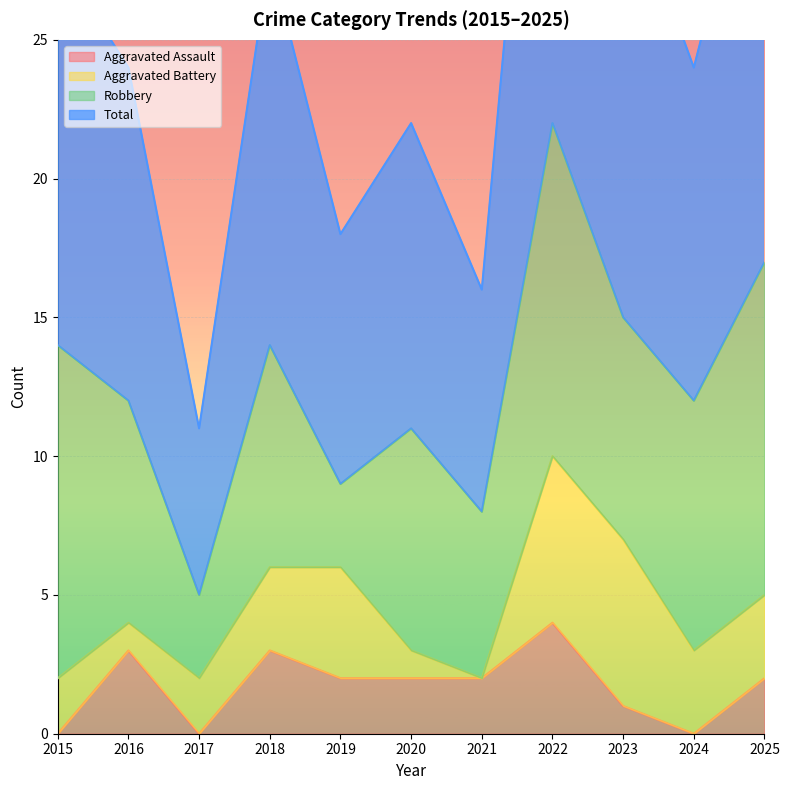

The Aggravated Assault series shows 1 at 2015. True or false?

False